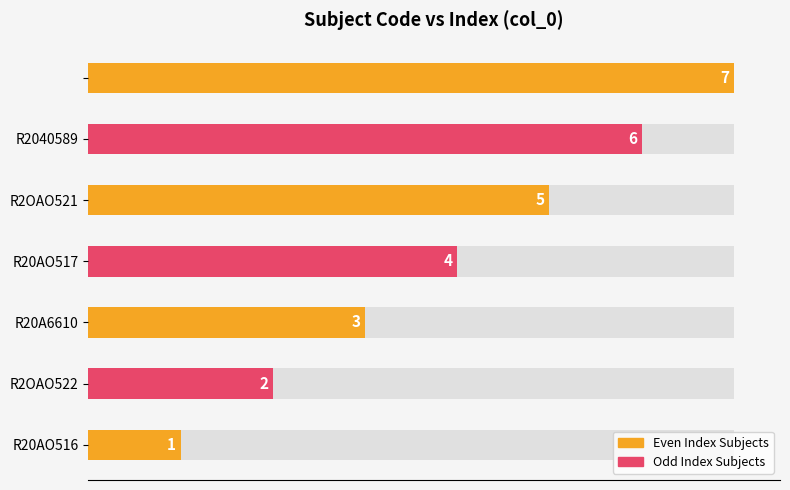

What is the change in value from R2OAO522 to R2040589?

+4